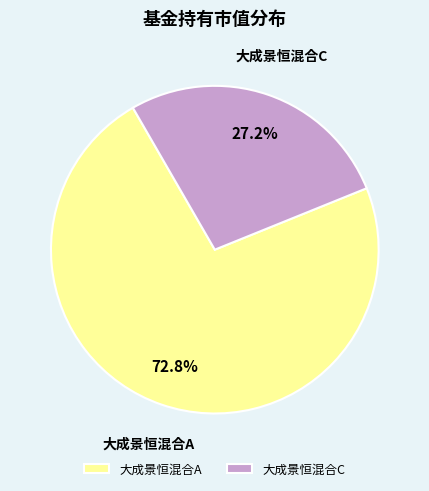

To the nearest percent, what percentage of the pie is 大成景恒混合A?

73%